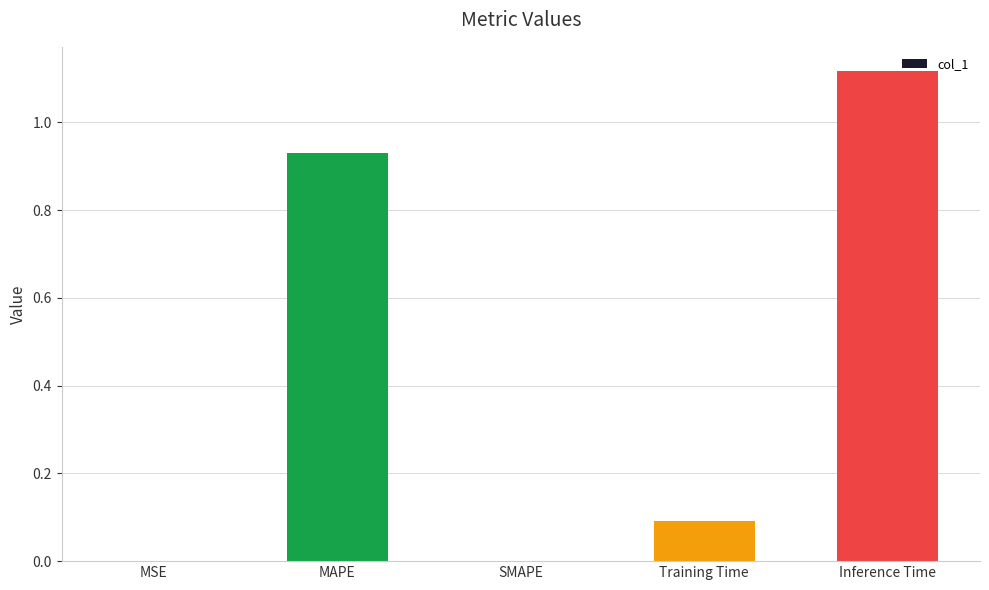

The value at MSE is 0.0. True or false?

True